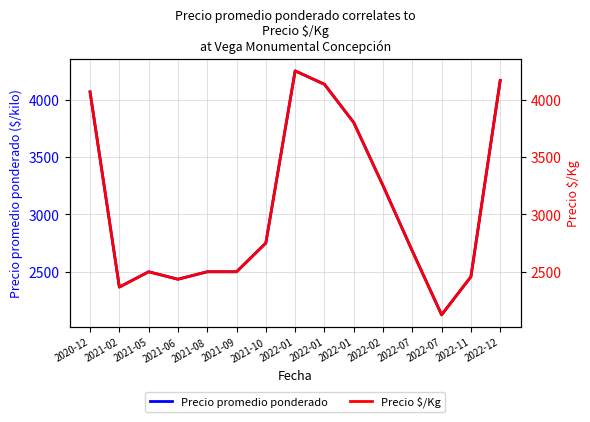

Reading left to right, transcribe all the data shown in this chart.

Precio promedio ponderado: 2020-12=4066.7	2021-02=2366.7	2021-05=2500.0	2021-06=2435.0	2021-08=2500.0	2021-09=2500.0	2021-10=2750.0	2022-01=4250.0	2022-01=4133.3	2022-01=3800.0	2022-02=3250.0	2022-07=2681.0	2022-07=2125.0	2022-11=2457.0	2022-12=4166.7
Precio $/Kg: 2020-12=4066.7	2021-02=2366.7	2021-05=2500.0	2021-06=2435.0	2021-08=2500.0	2021-09=2500.0	2021-10=2750.0	2022-01=4250.0	2022-01=4133.3	2022-01=3800.0	2022-02=3250.0	2022-07=2681.0	2022-07=2125.0	2022-11=2457.0	2022-12=4166.7